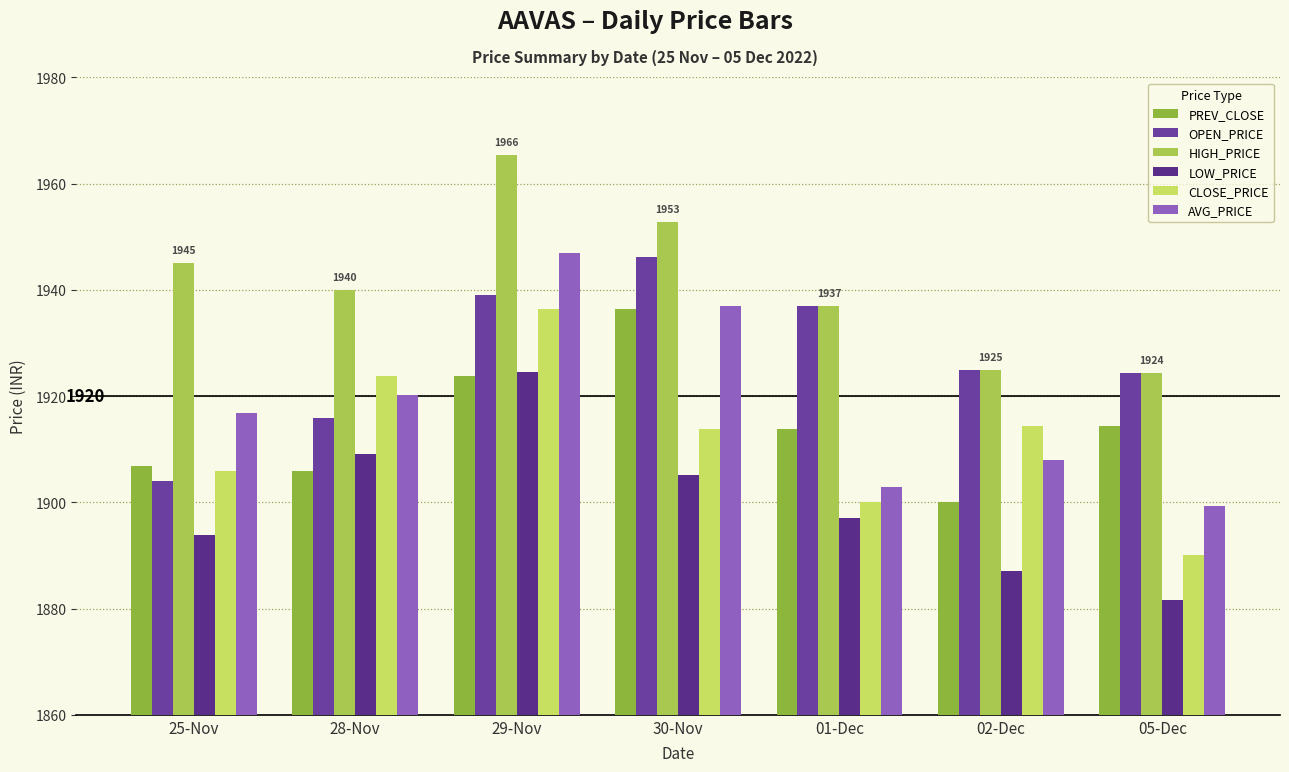

What is the label of the 3rd bar from the left?

29-Nov